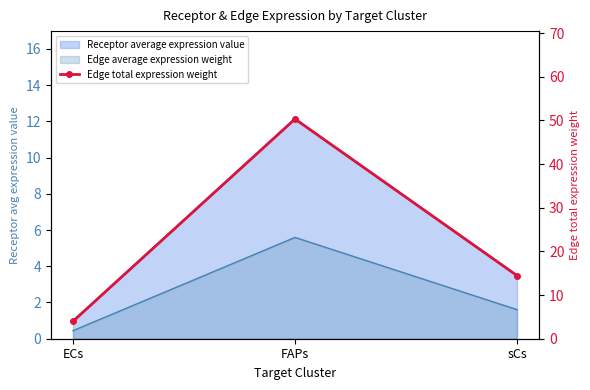

Is it true that the value at FAPs is 87.0?

False